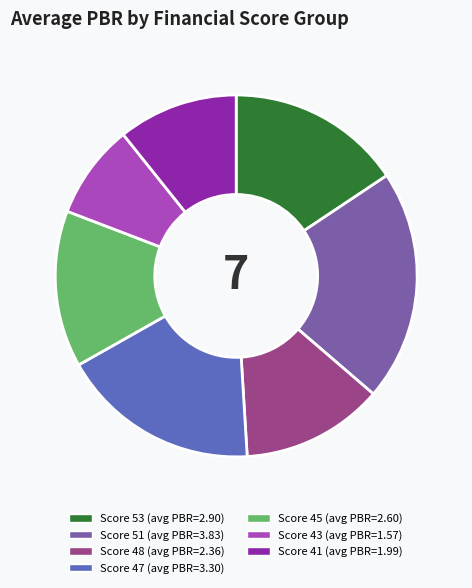

Does any single category account for the majority?

No